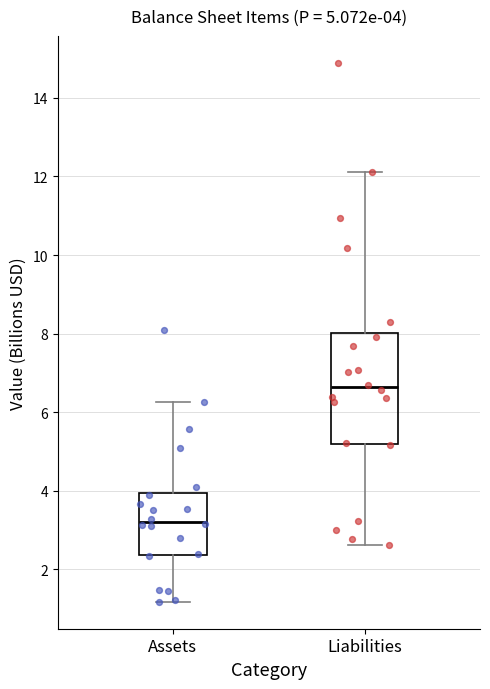

Which box's median line is the highest?

Liabilities